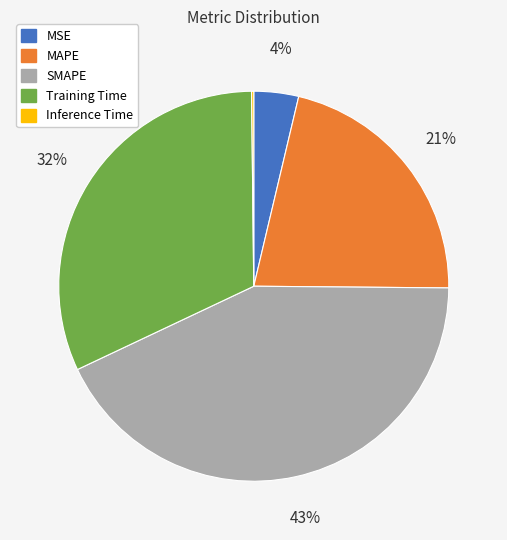

Which category has the biggest portion of the pie?

SMAPE